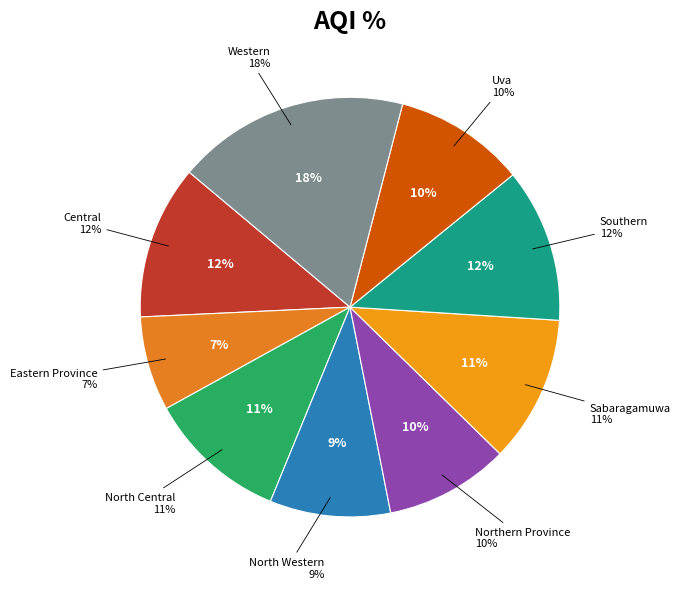

Which category has the smallest portion of the pie?

Eastern Province